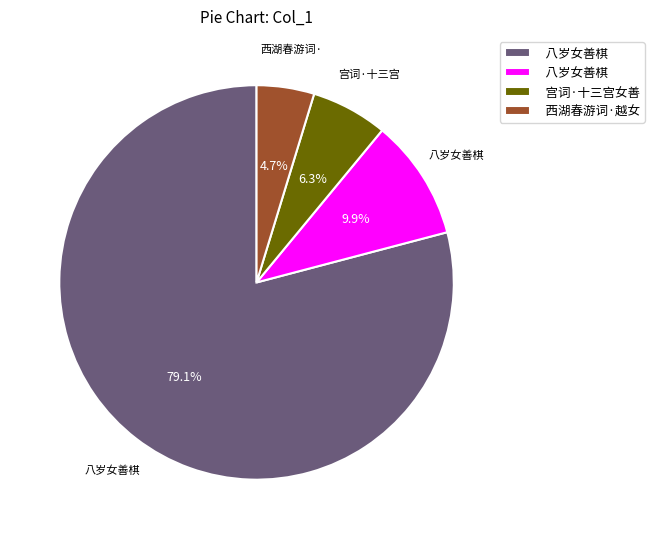

Is there a majority slice in this chart?

Yes